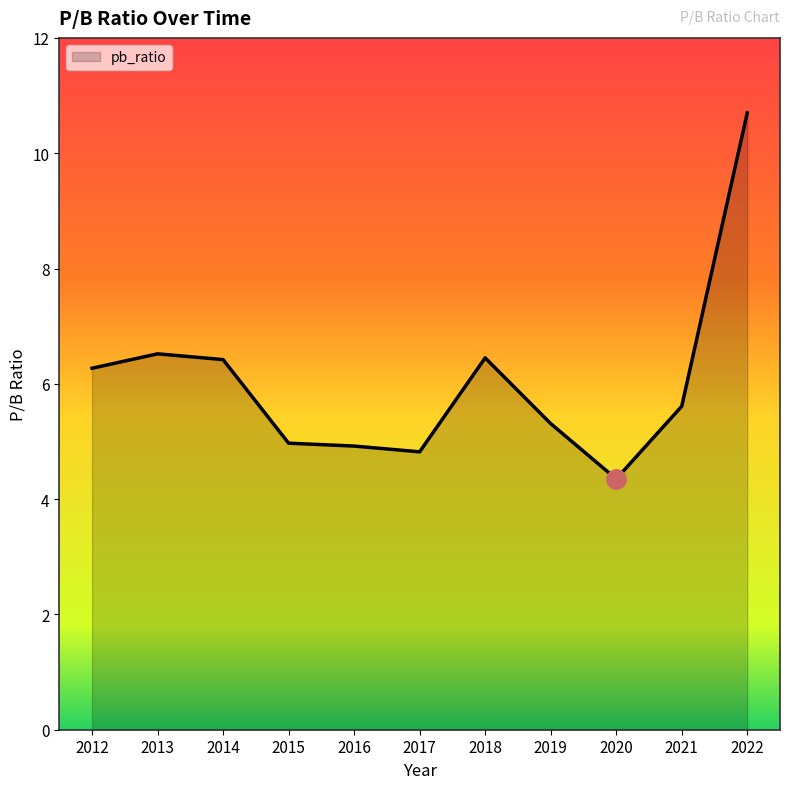

What is the ratio of the value at 2014 to the value at 2020?

1.5